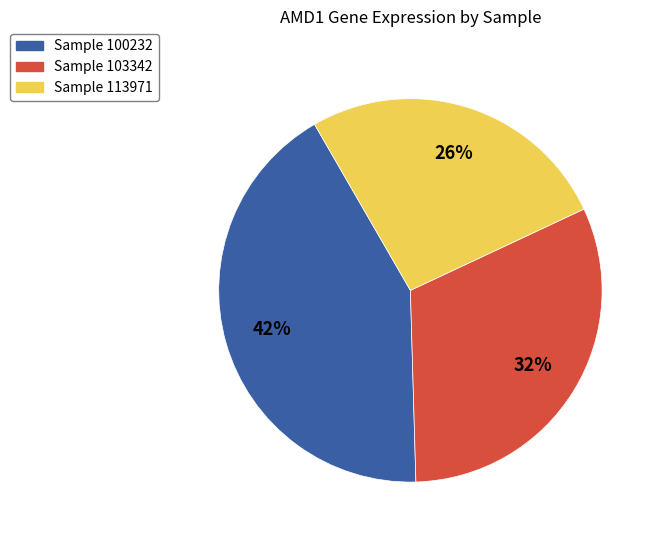

How many slices are in this pie chart?

3